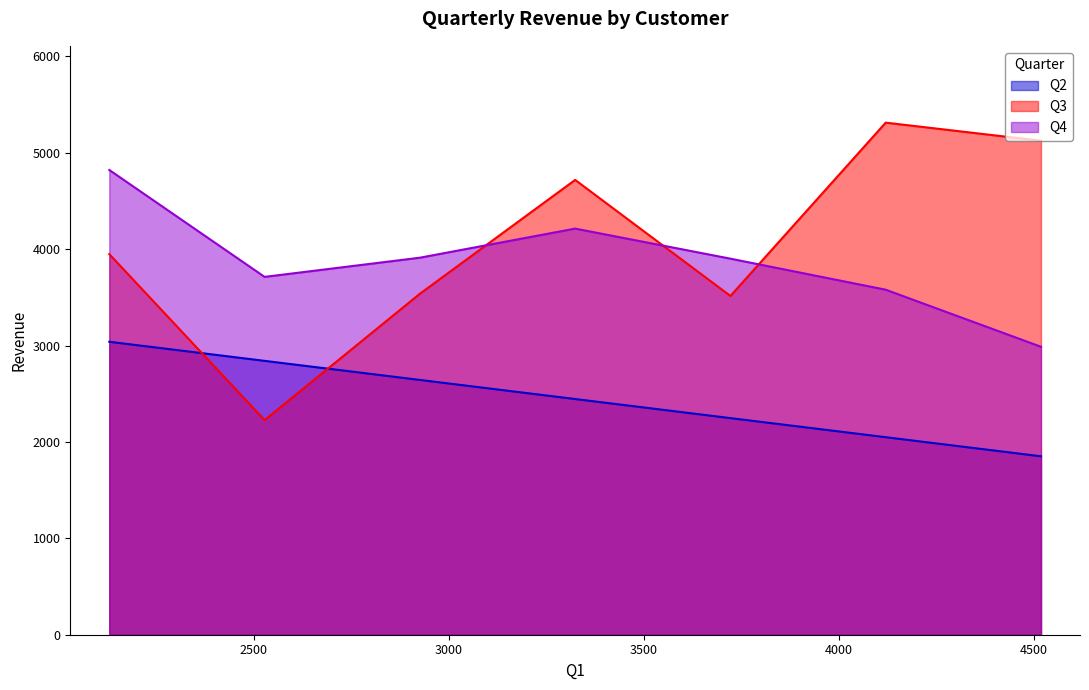

Reading left to right, transcribe all the data shown in this chart.

Q2: 3039	2841	2643	2445	2247	2049	1851
Q3: 3948	2226	3537	4718	3514	5312	5124
Q4: 4821	3712	3911	4213	3901	3579	2987